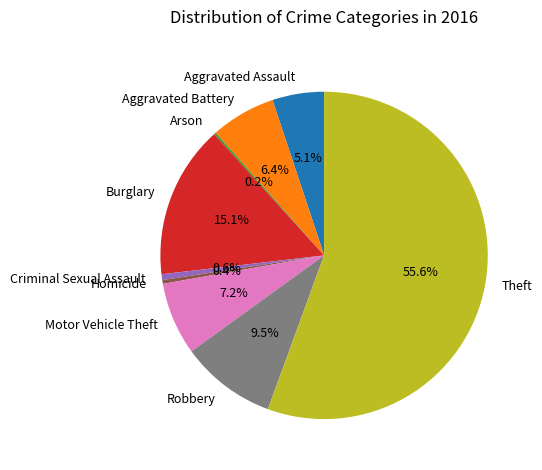

Do Homicide and Theft together represent more than half of the pie?

Yes